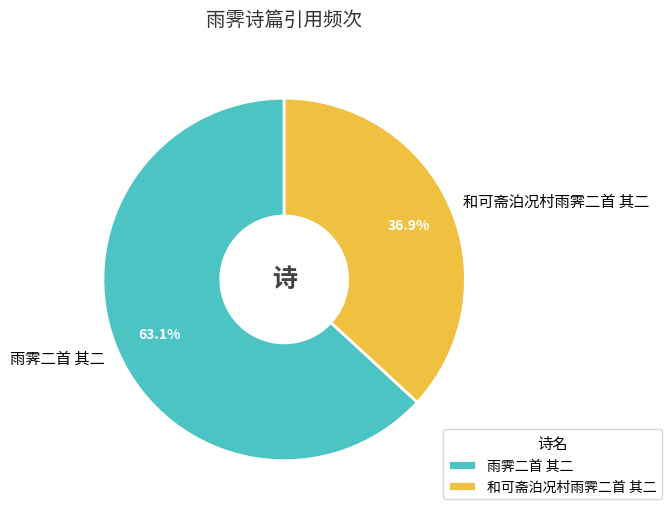

Which slice represents more than half of the pie?

雨霁二首 其二